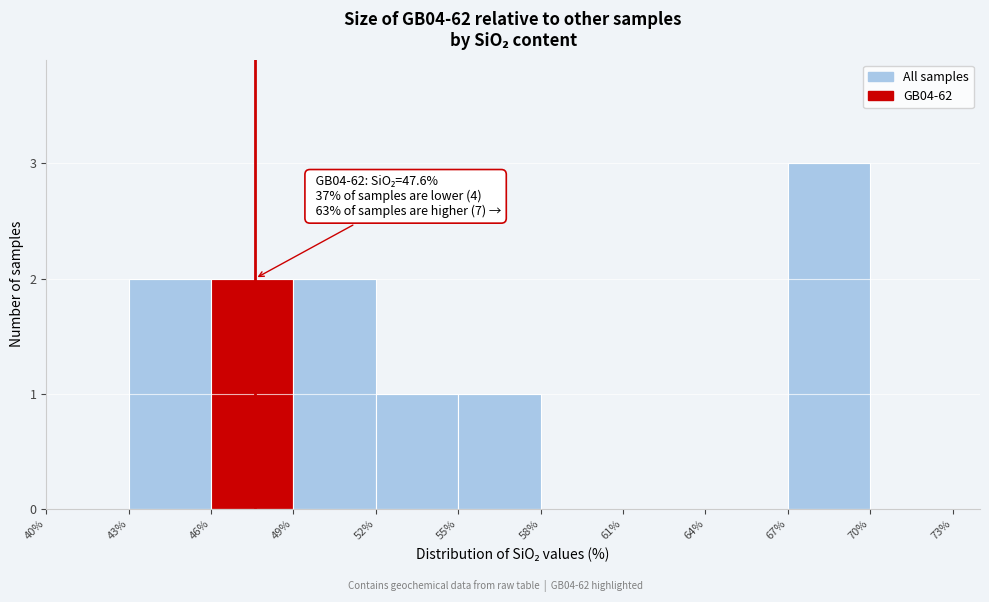

Which range on the x-axis has the tallest bar?

67% to 70%